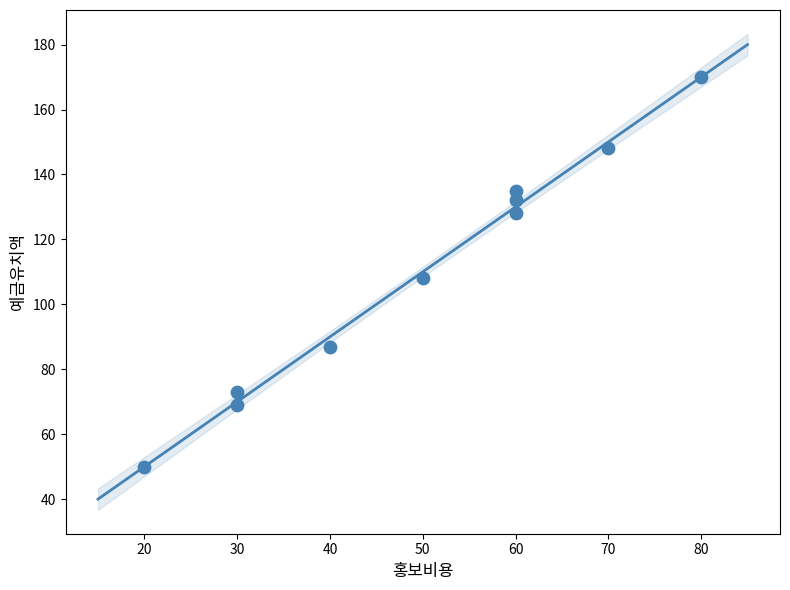

What Y value in the scatter plot is closest to 110?

108